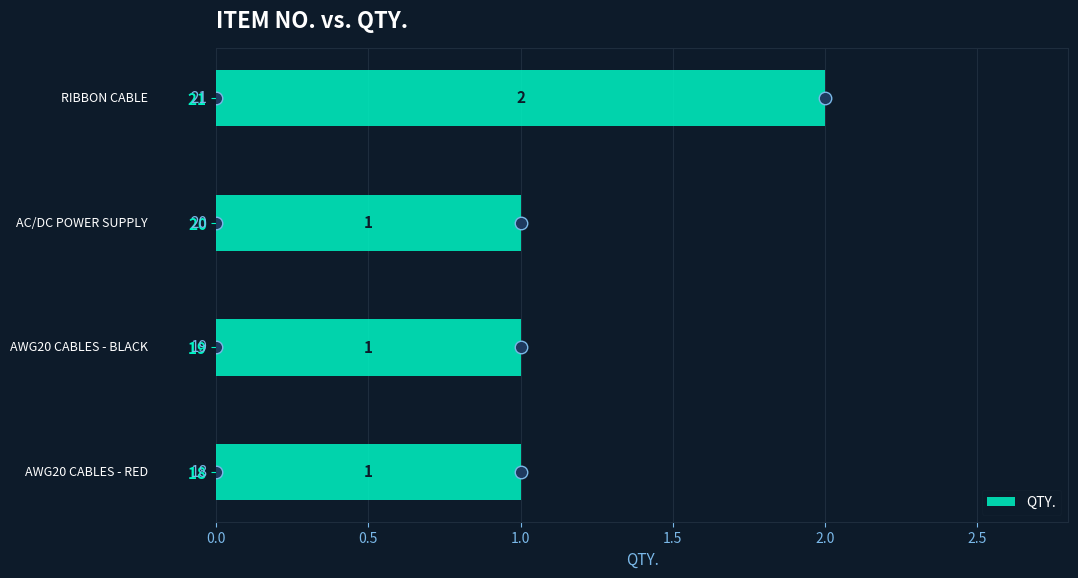

The chart shows a value of 0 at   18. True or false?

False